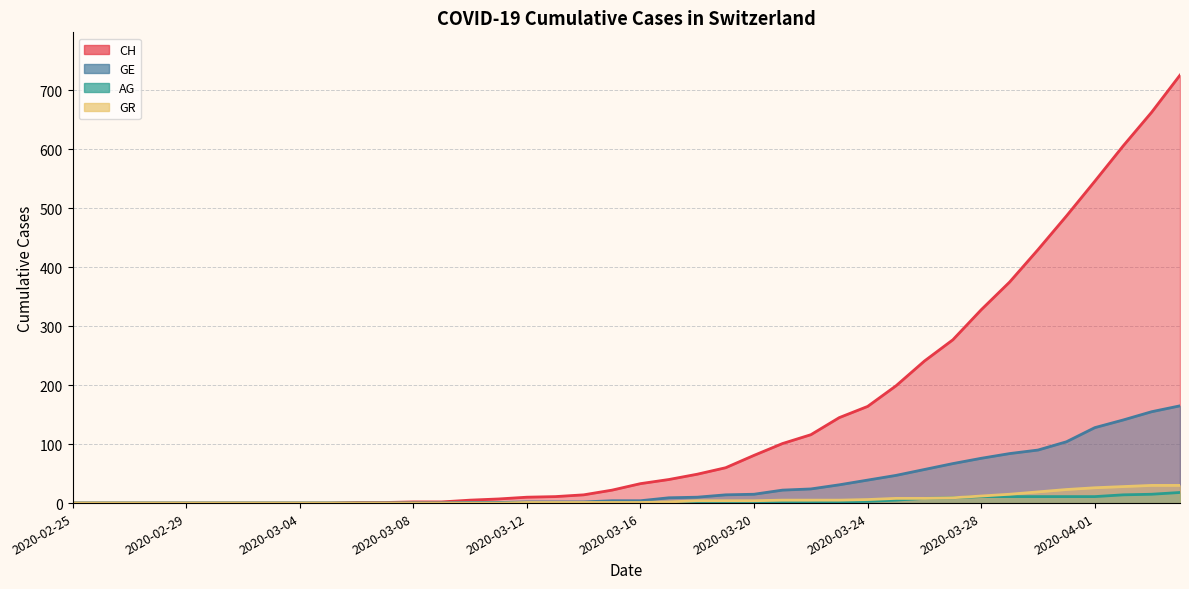

True or false: AG has a value of -13 at 2020-03-13.

False